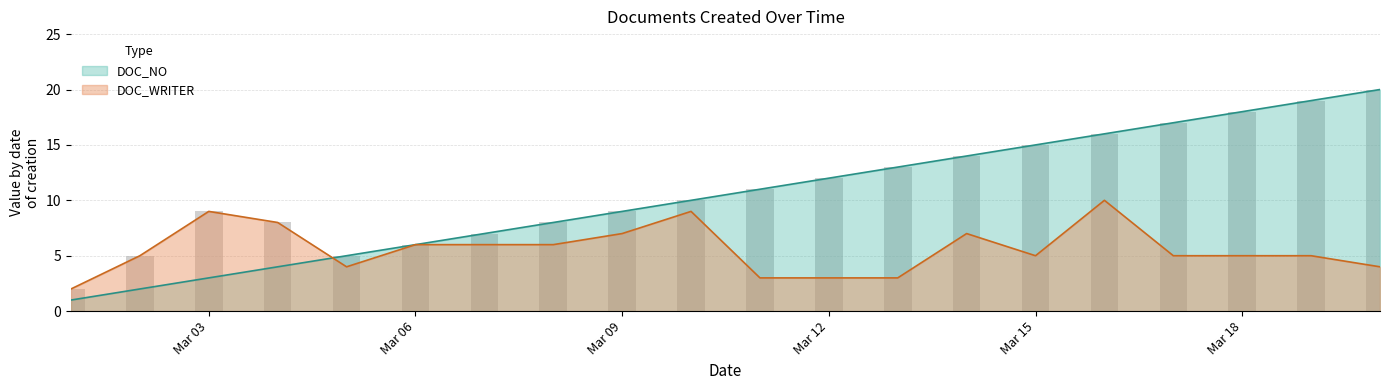

At 2021-03-13, list the series in order from smallest to largest.

DOC_WRITER, DOC_NO